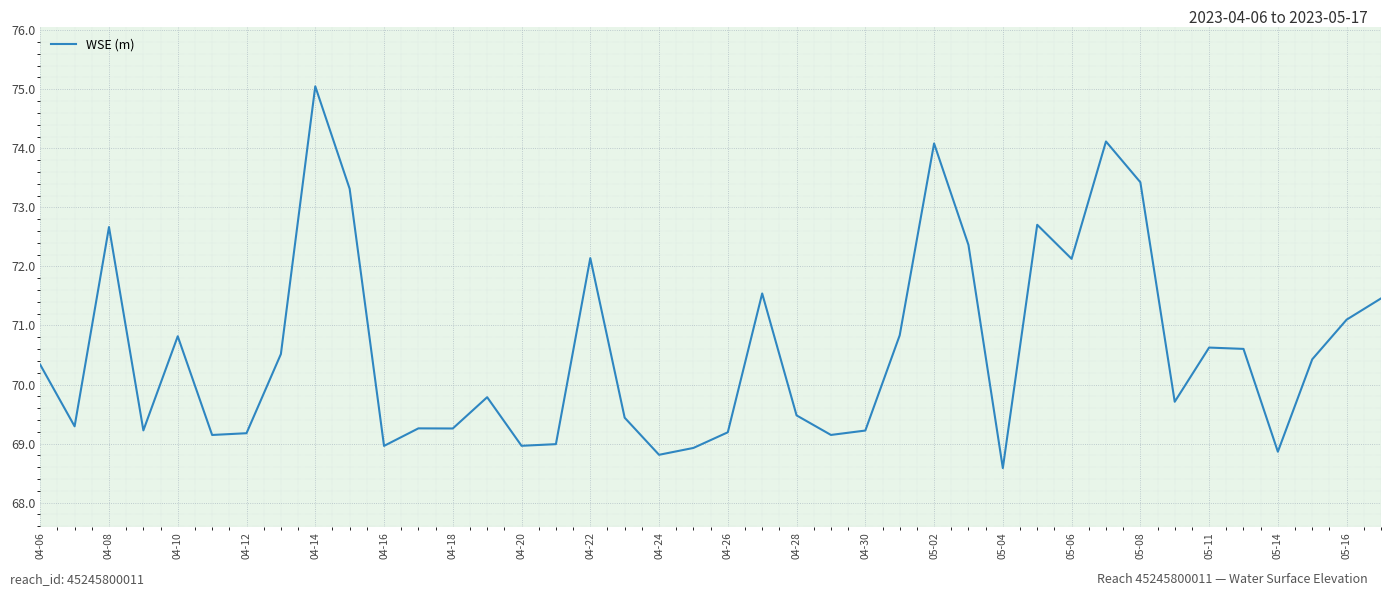

What is the maximum value shown in the chart?

75.0